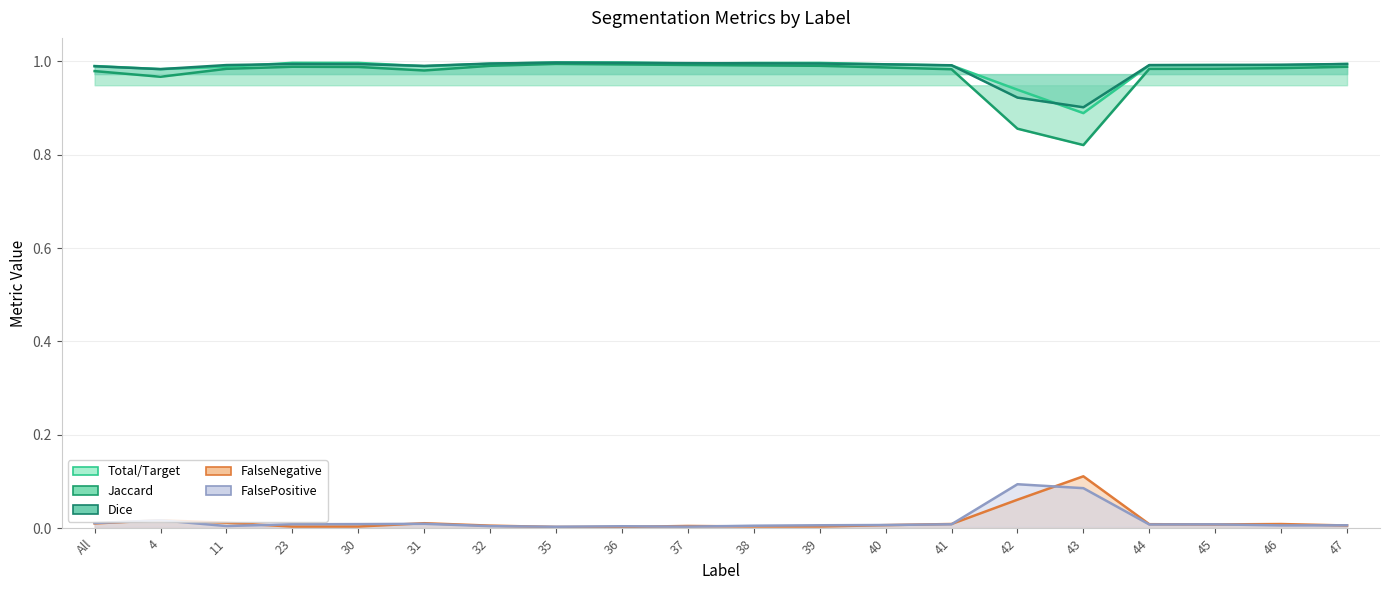

Reading left to right, what are all the values shown in this chart?

Total/Target: 1.0	1.0	1.0	1.0	1.0	1.0	1.0	1.0	1.0	1.0	1.0	1.0	1.0	1.0	0.9	0.9	1.0	1.0	1.0	1.0
Jaccard: 1.0	1.0	1.0	1.0	1.0	1.0	1.0	1.0	1.0	1.0	1.0	1.0	1.0	1.0	0.9	0.8	1.0	1.0	1.0	1.0
Dice: 1.0	1.0	1.0	1.0	1.0	1.0	1.0	1.0	1.0	1.0	1.0	1.0	1.0	1.0	0.9	0.9	1.0	1.0	1.0	1.0
FalseNegative: 0.0	0.0	0.0	0.0	0.0	0.0	0.0	0.0	0.0	0.0	0.0	0.0	0.0	0.0	0.1	0.1	0.0	0.0	0.0	0.0
FalsePositive: 0.0	0.0	0.0	0.0	0.0	0.0	0.0	0.0	0.0	0.0	0.0	0.0	0.0	0.0	0.1	0.1	0.0	0.0	0.0	0.0